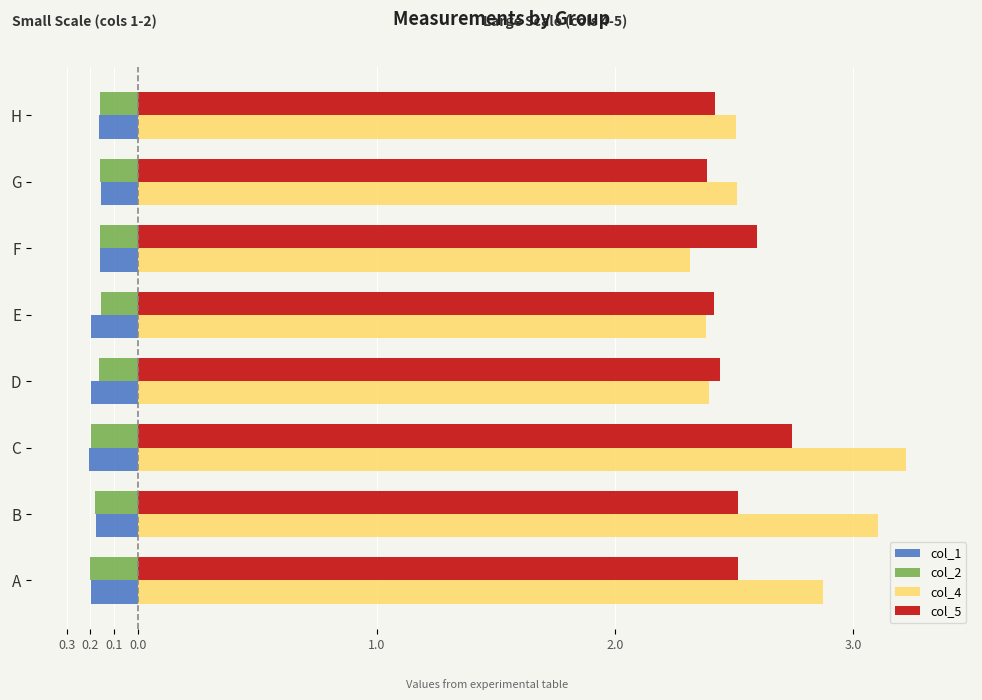

What are all the series names shown in the legend?

col_1, col_2, col_4, col_5